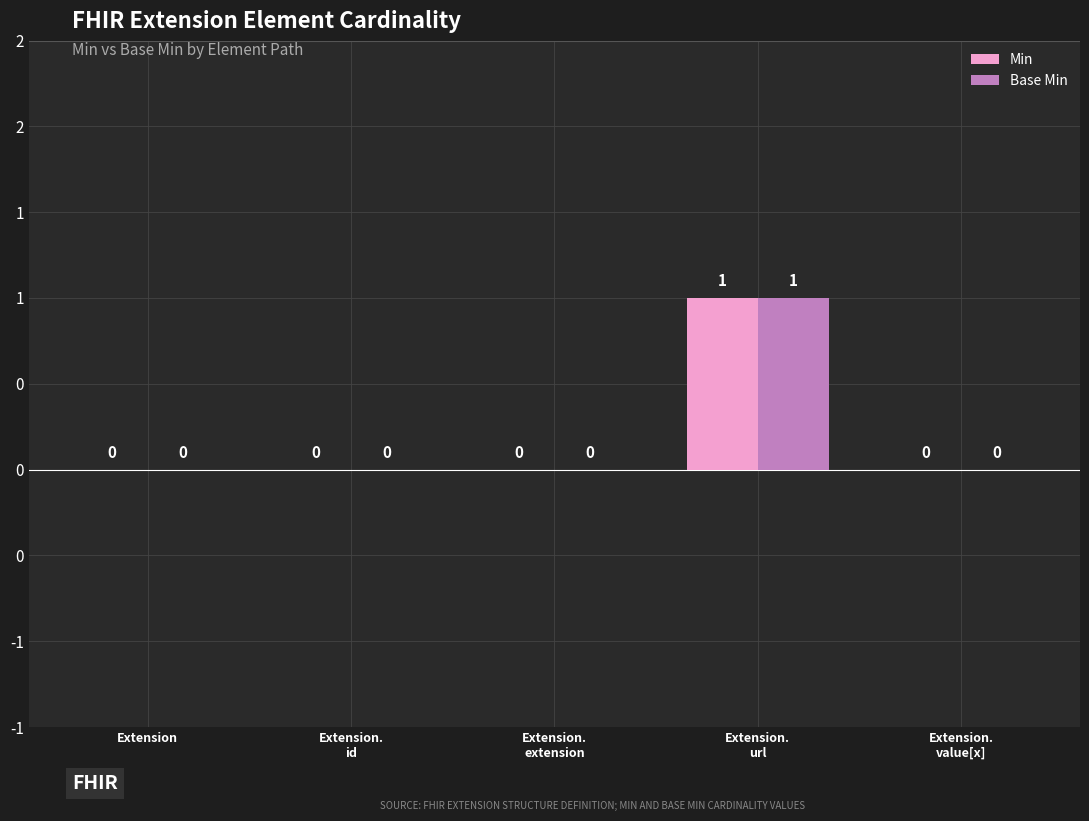

Does the chart contain stacked bars?

No